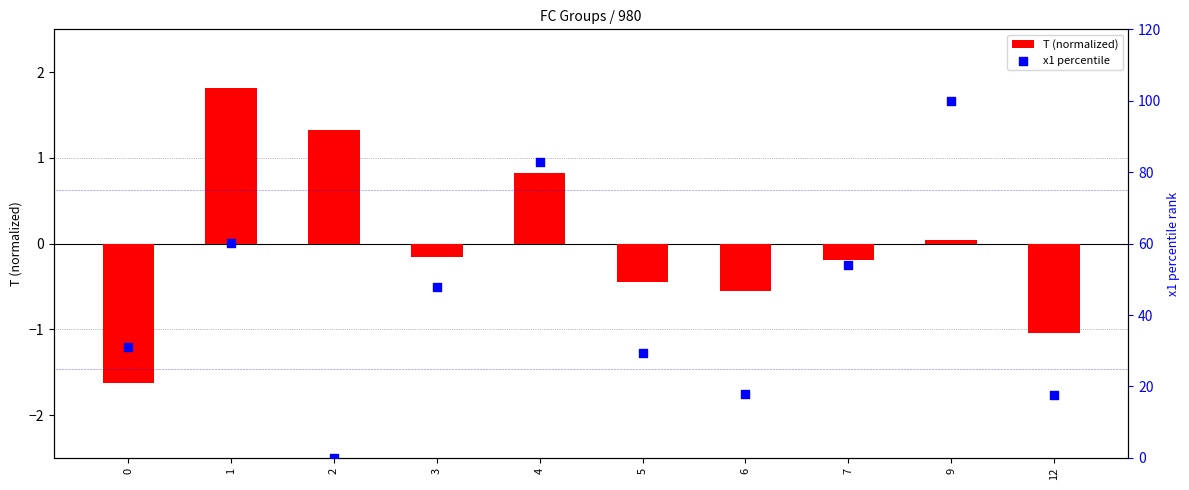

Which series reaches the minimum Y coordinate?

T (normalized)